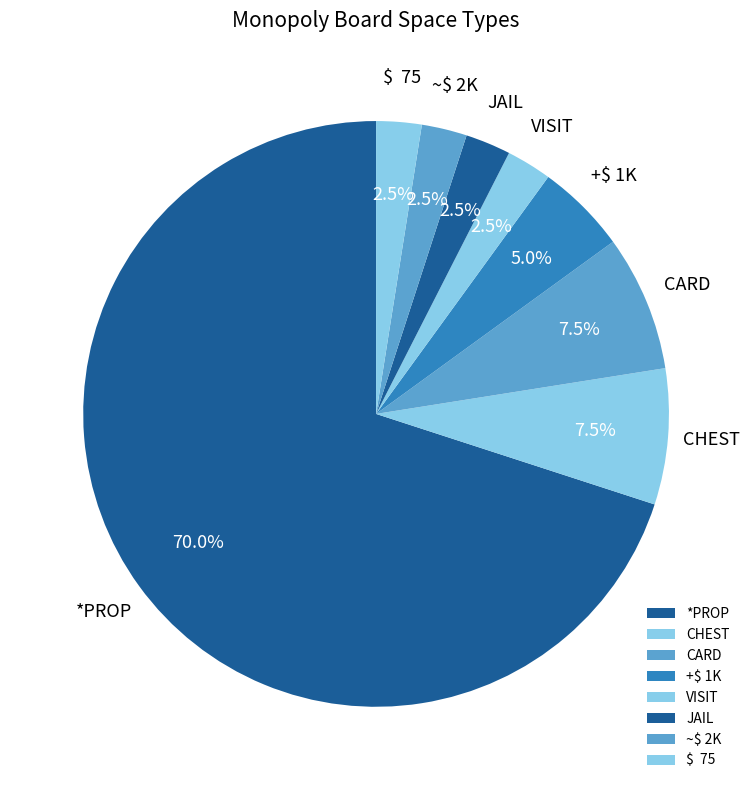

How many slices are in this pie chart?

8